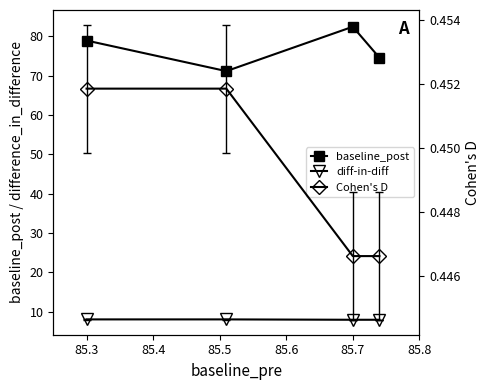

What are all the series names shown in the legend?

baseline_post, diff-in-diff, Cohen's D